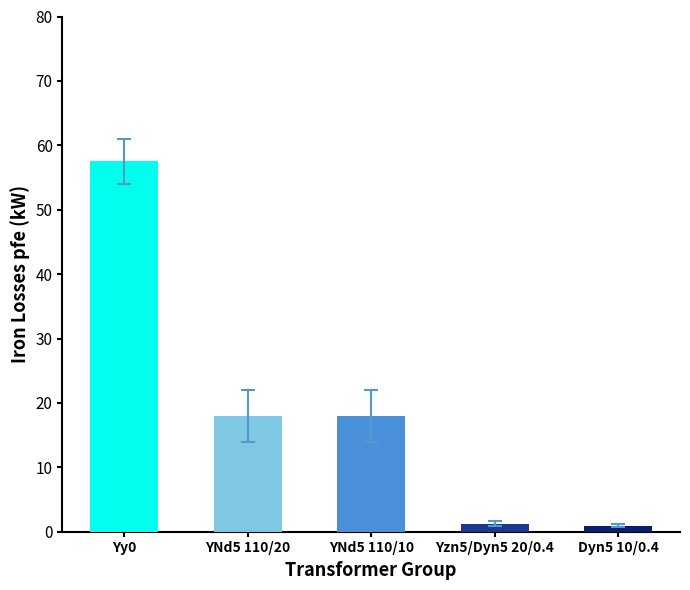

What is the difference between the maximum and minimum values?

56.6